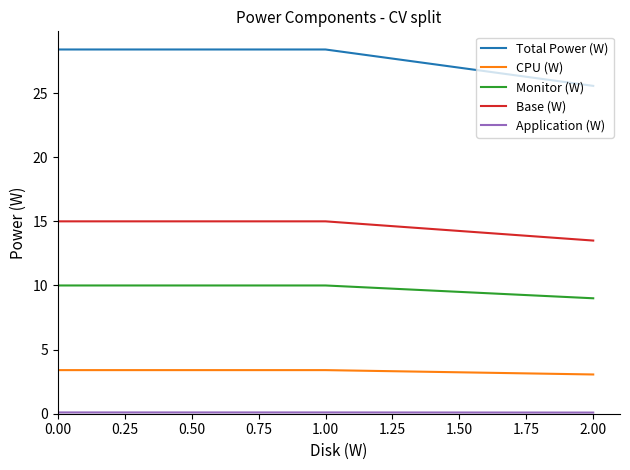

At how many categories does at least one series exceed 14?

3